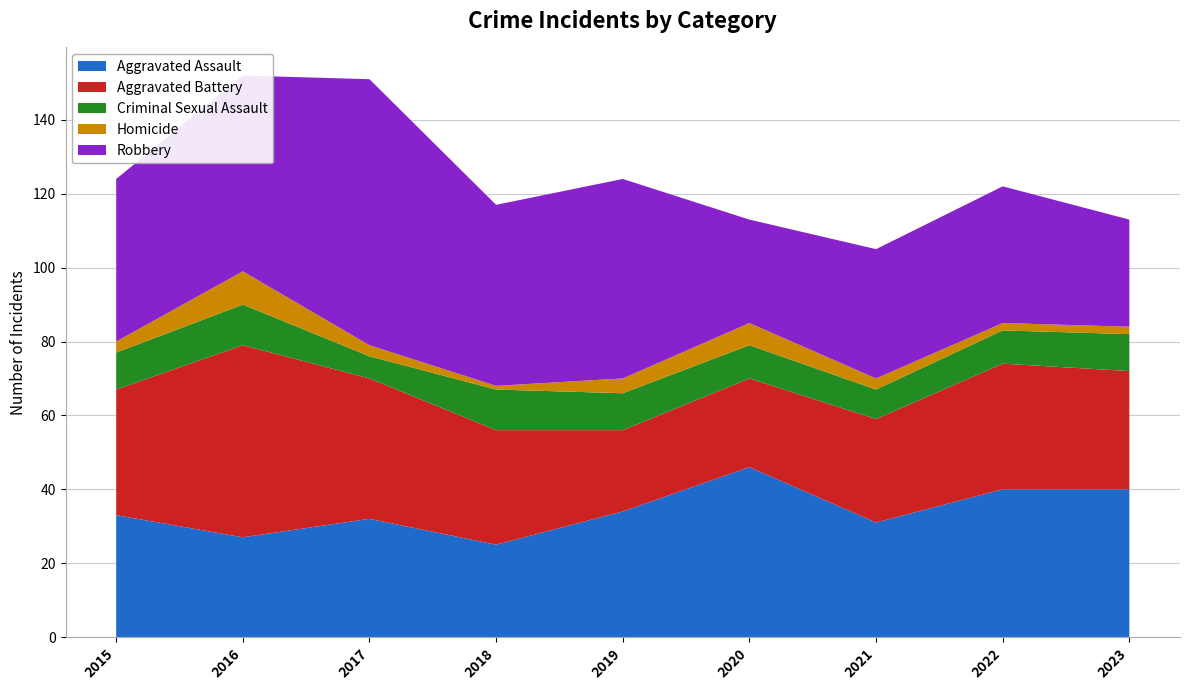

Reading left to right, transcribe all the data shown in this chart.

Aggravated Assault: 33	27	32	25	34	46	31	40	40
Aggravated Battery: 34	52	38	31	22	24	28	34	32
Criminal Sexual Assault: 10	11	6	11	10	9	8	9	10
Homicide: 3	9	3	1	4	6	3	2	2
Robbery: 44	53	72	49	54	28	35	37	29